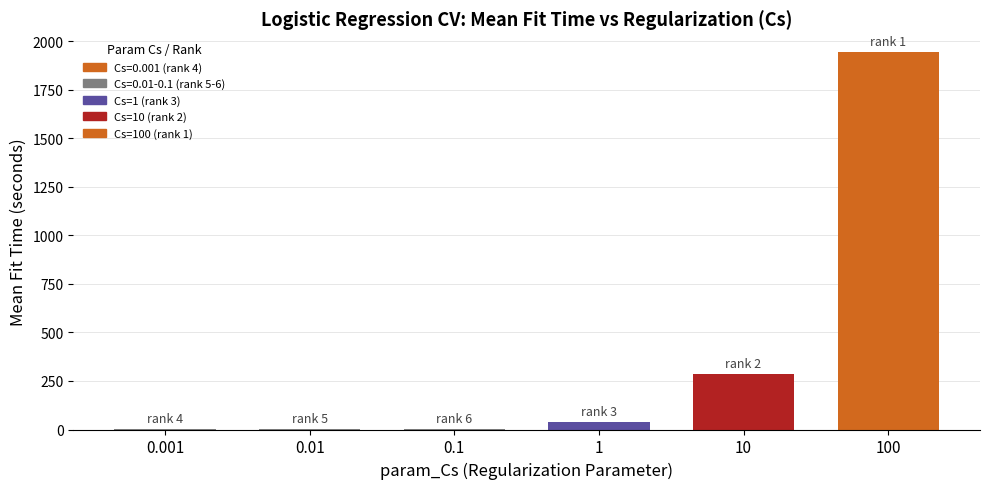

The chart shows a value of 3322.9 at 100. True or false?

False